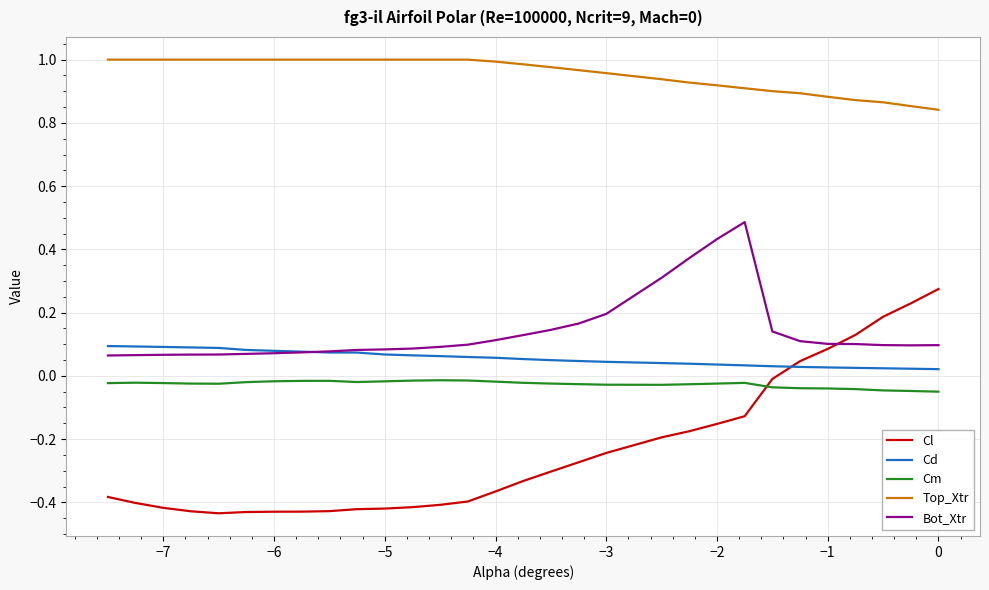

List the series in order of their peak value, lowest first.

Cm, Cd, Cl, Bot_Xtr, Top_Xtr